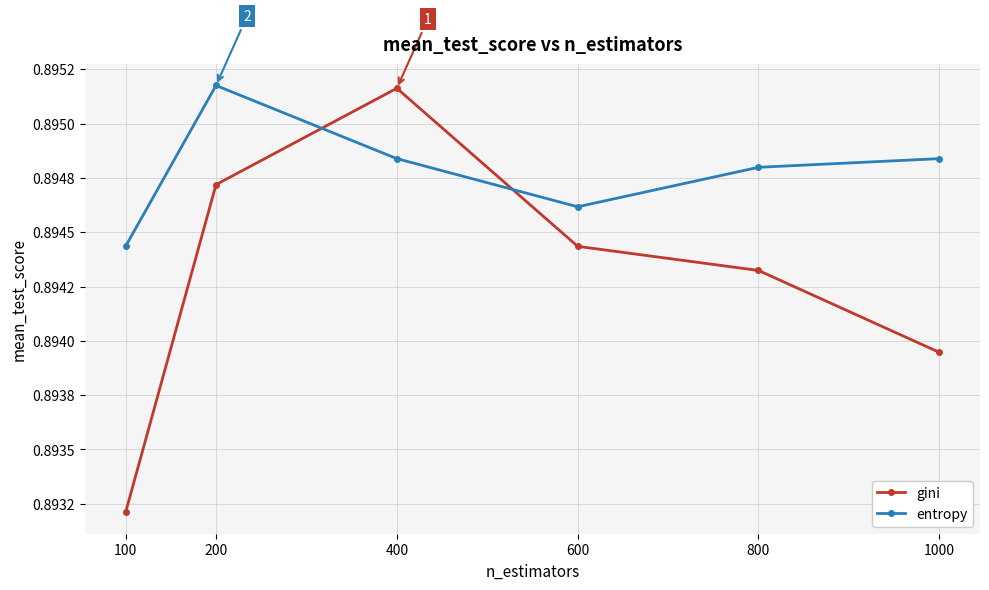

Is this an area chart (filled region under the line)?

No